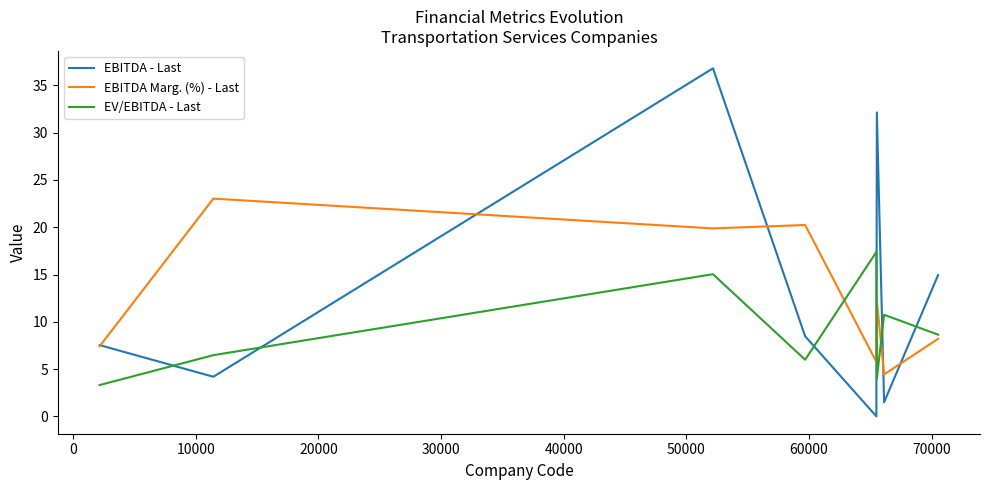

List the series in order of their peak value, highest first.

EBITDA - Last, EBITDA Marg. (%) - Last, EV/EBITDA - Last